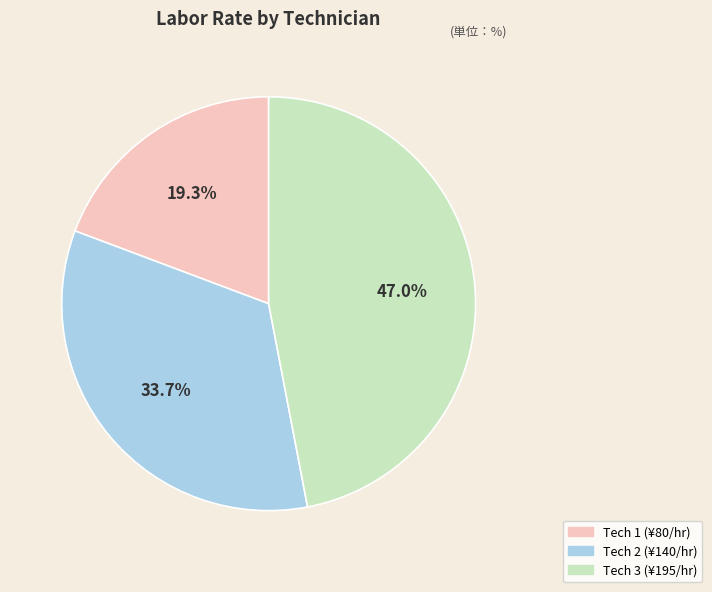

Is there any slice that represents more than half of the pie?

No